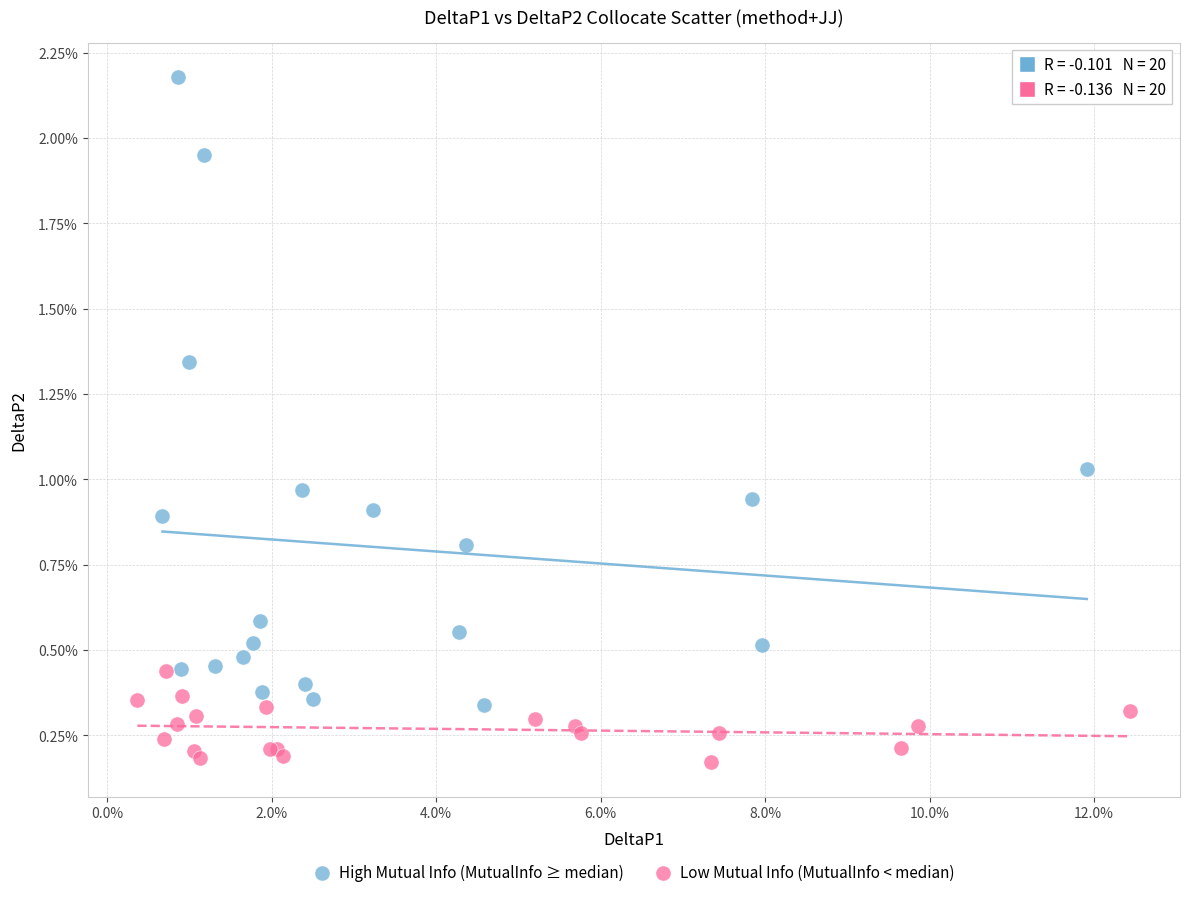

What are all the series names shown in the legend?

High Mutual Info (MutualInfo ≥ median), Low Mutual Info (MutualInfo < median)